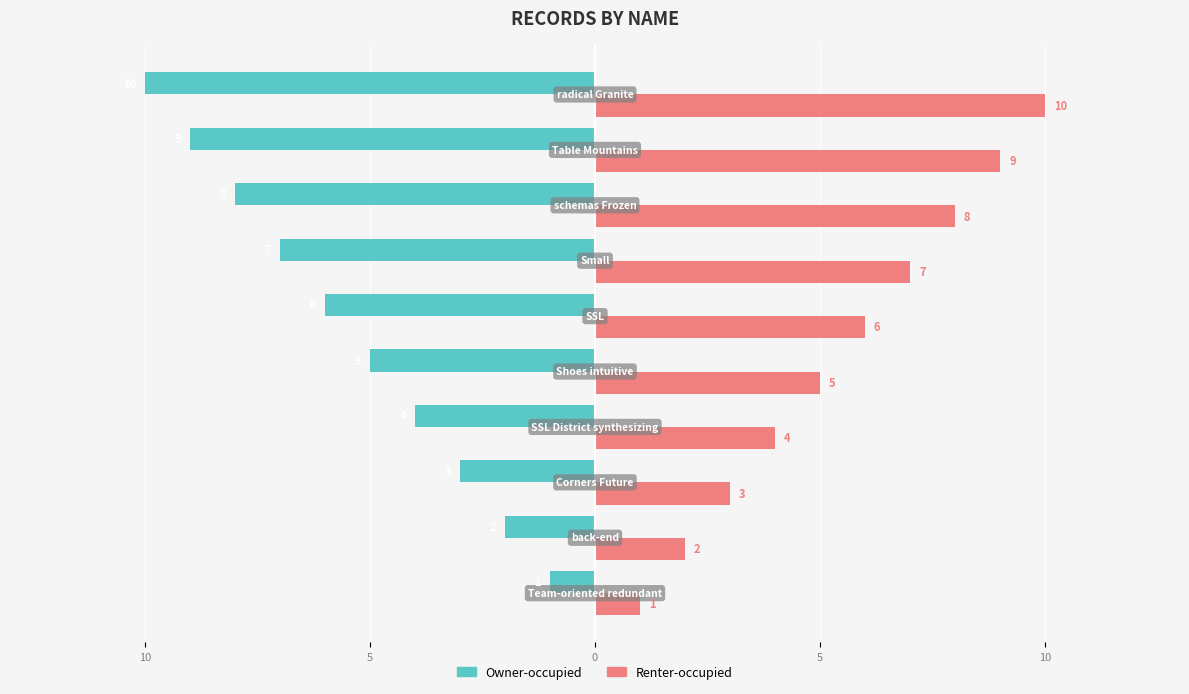

What are all the series names shown in the legend?

Owner-occupied, Renter-occupied